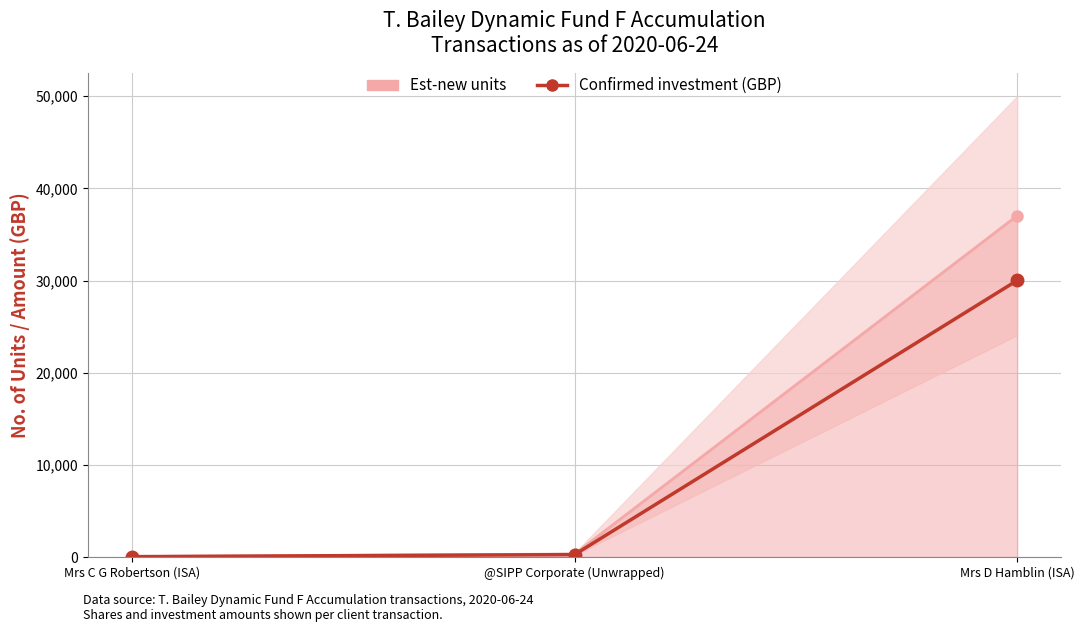

What is the sum of the Confirmed investment (GBP) values at Mrs C G Robertson (ISA) and @SIPP Corporate (Unwrapped)?

299.9